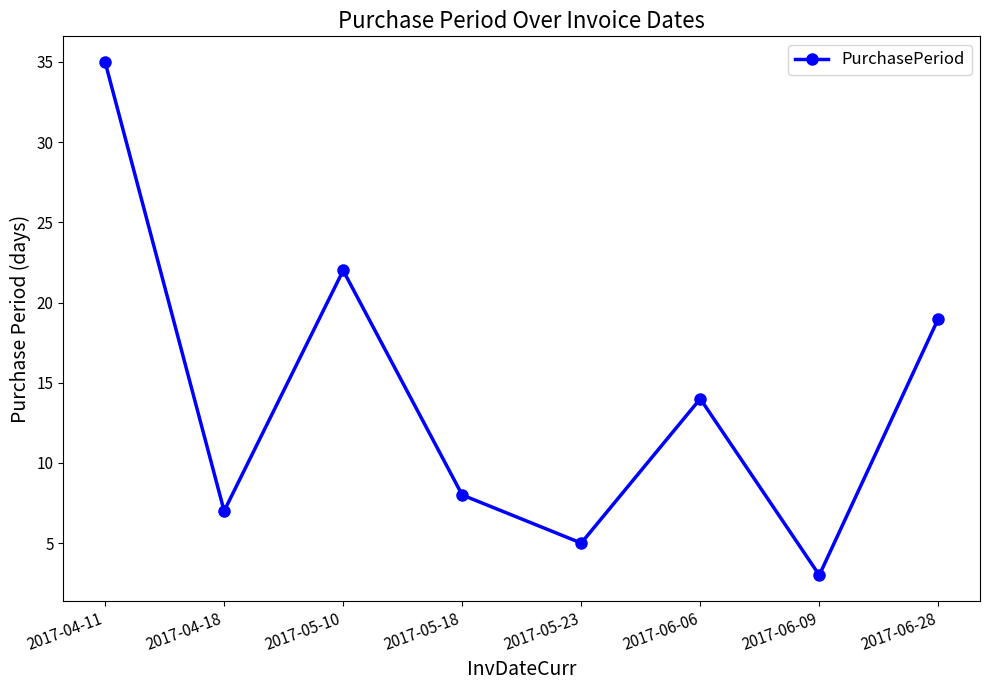

What is the average value?

14